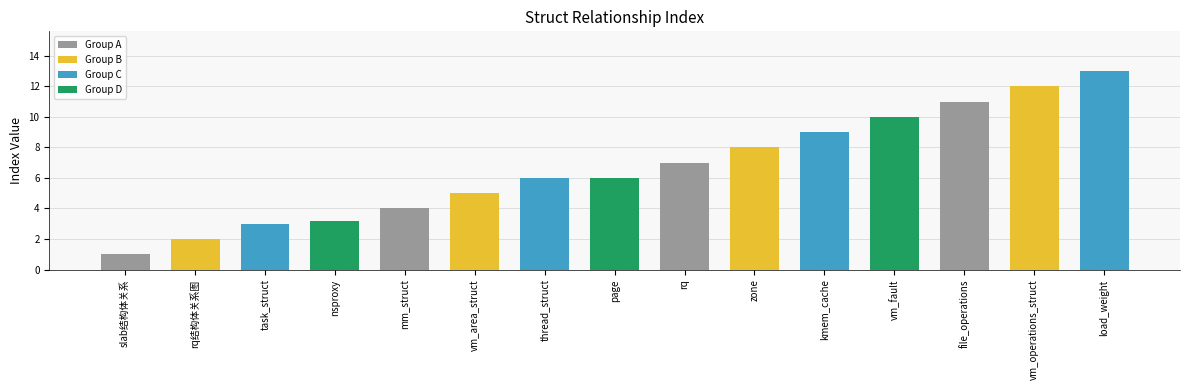

What is the value of the 8th bar from the left?

6.0